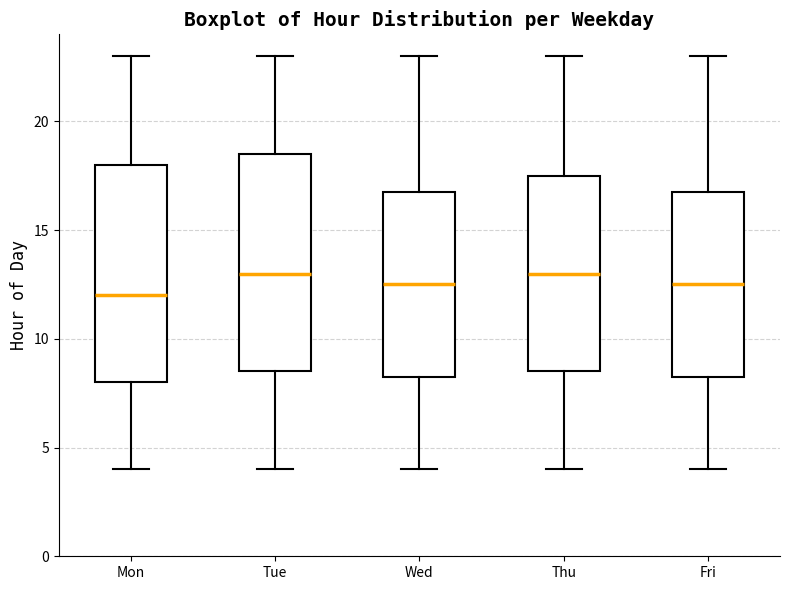

Reading left to right, read every box against the y-axis: the position of its median line, the range the box covers, and the ends of its whiskers. The values are not printed on the chart, so give them approximately, as read against the axis.

Mon: median 12.0, box 8.0 to 18.0, whiskers 4.0 to 23.0
Tue: median 13.0, box 8.5 to 18.5, whiskers 4.0 to 23.0
Wed: median 12.5, box 8.5 to 17.0, whiskers 4.0 to 23.0
Thu: median 13.0, box 8.5 to 17.5, whiskers 4.0 to 23.0
Fri: median 12.5, box 8.5 to 17.0, whiskers 4.0 to 23.0